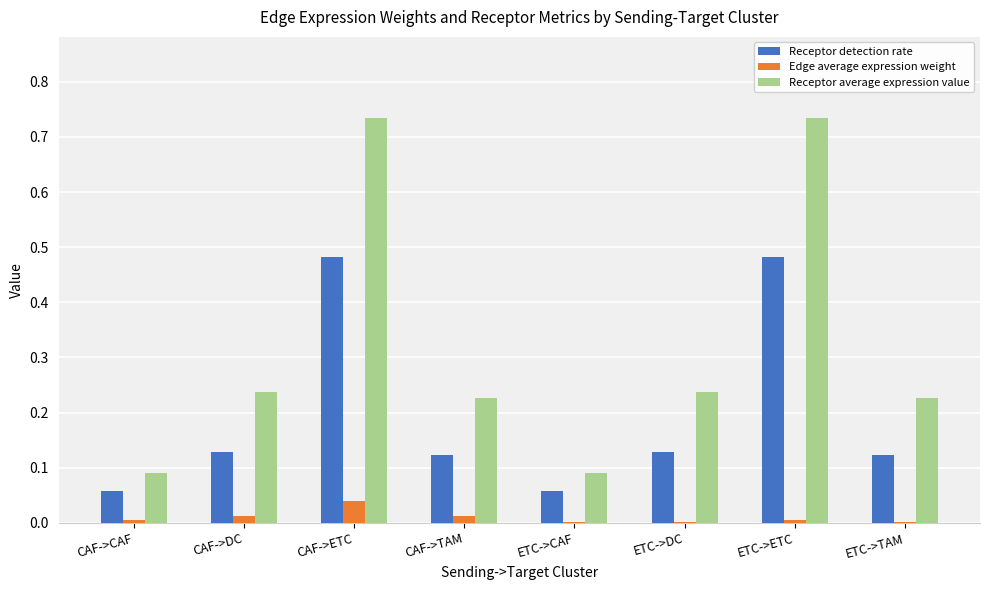

Is it true that Receptor detection rate equals 0.0 at ETC->DC?

False